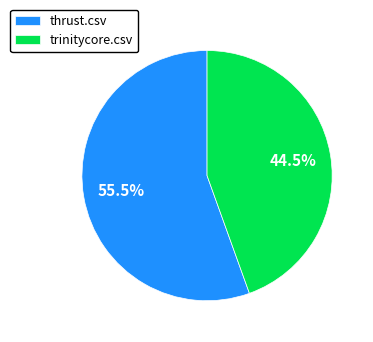

Rank the categories by value from lowest to highest.

trinitycore.csv, thrust.csv